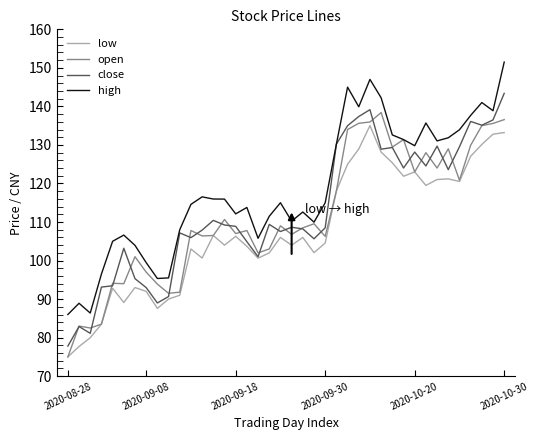

At how many categories does at least one series exceed 111?

26